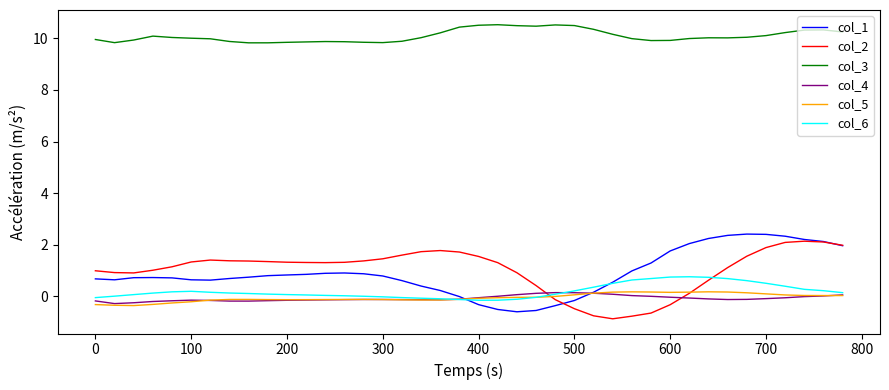

What is the minimum value shown in the chart?

-0.9